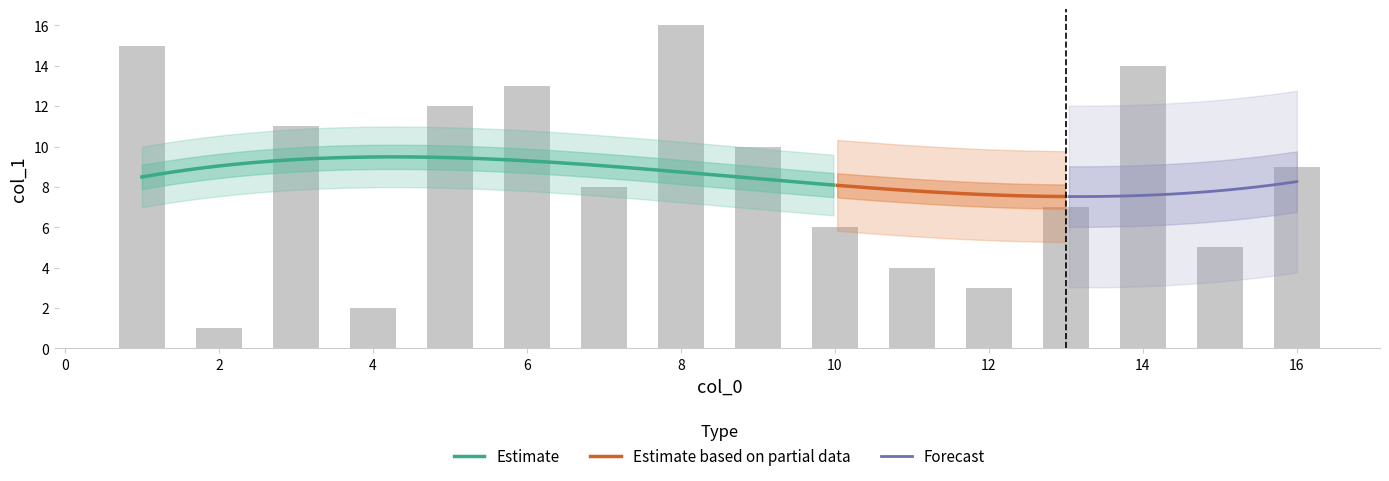

What is the difference between the values at 14 and 11?

10